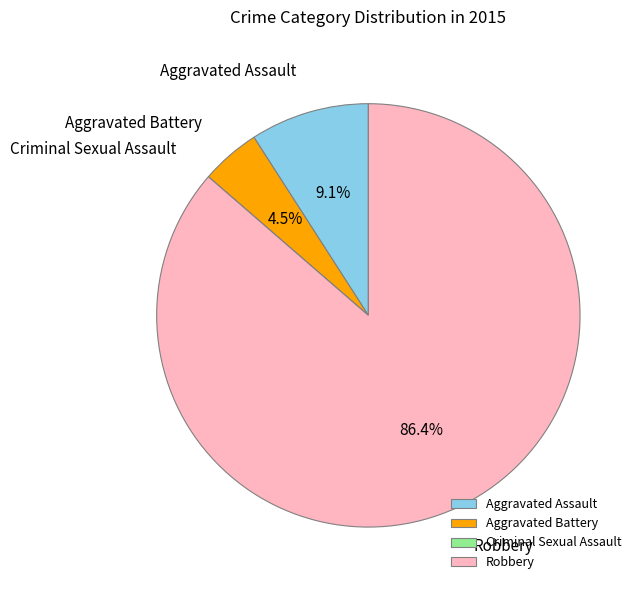

Is Aggravated Assault the majority of the pie?

No